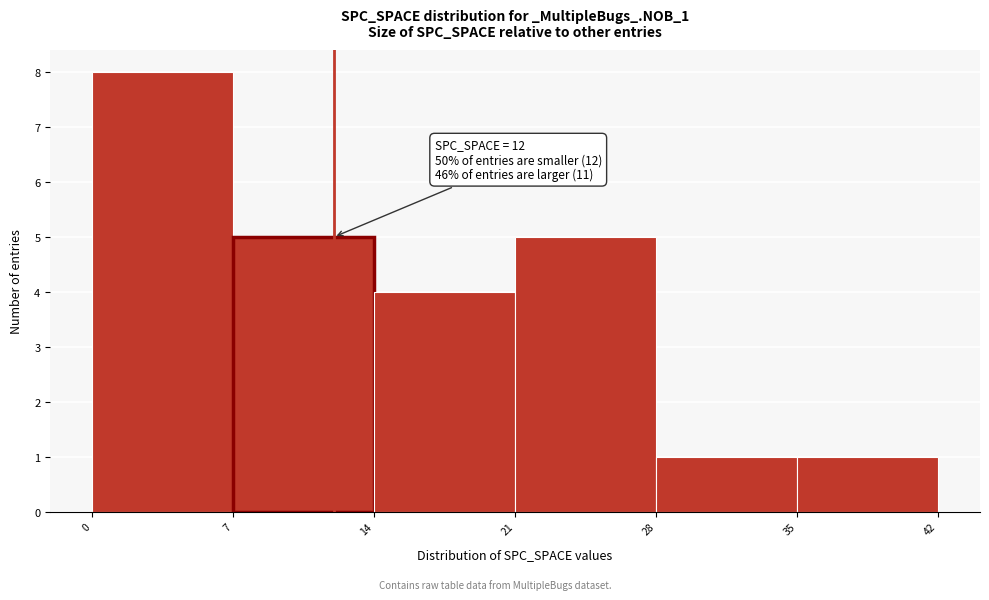

Over which range of the x-axis is the bar tallest?

0 to 7